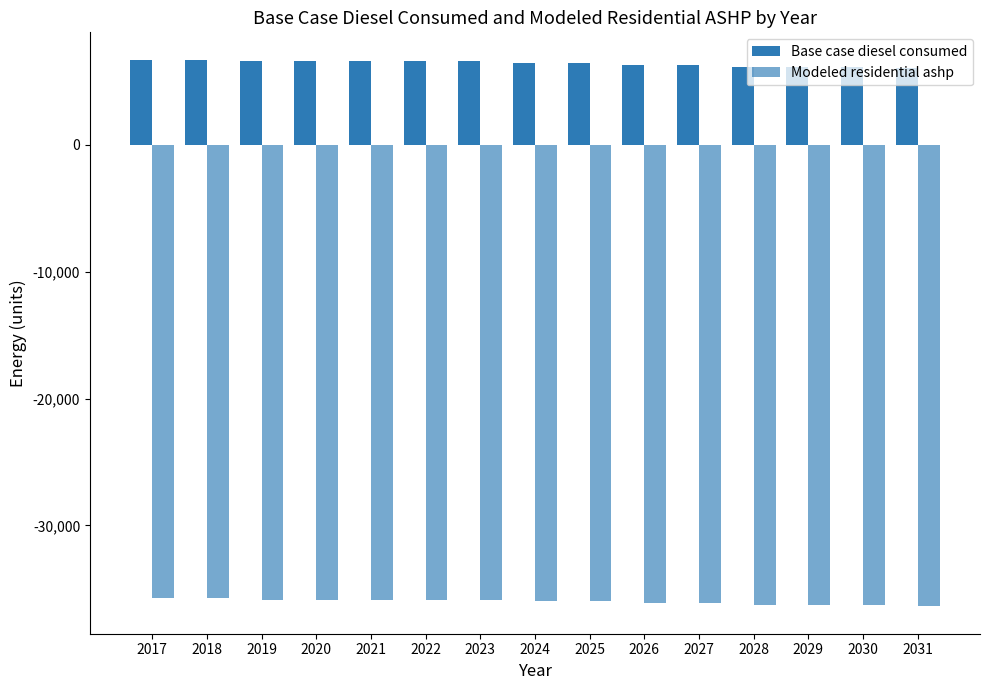

Which series has the largest range (max minus min)?

Modeled residential ashp